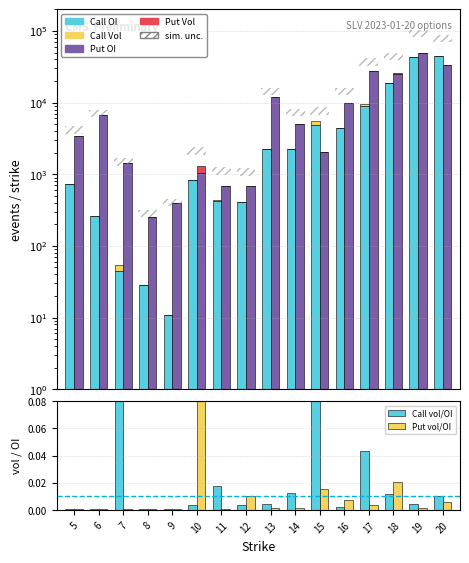

The value of Call OI at 9 is 11.0. True or false?

True